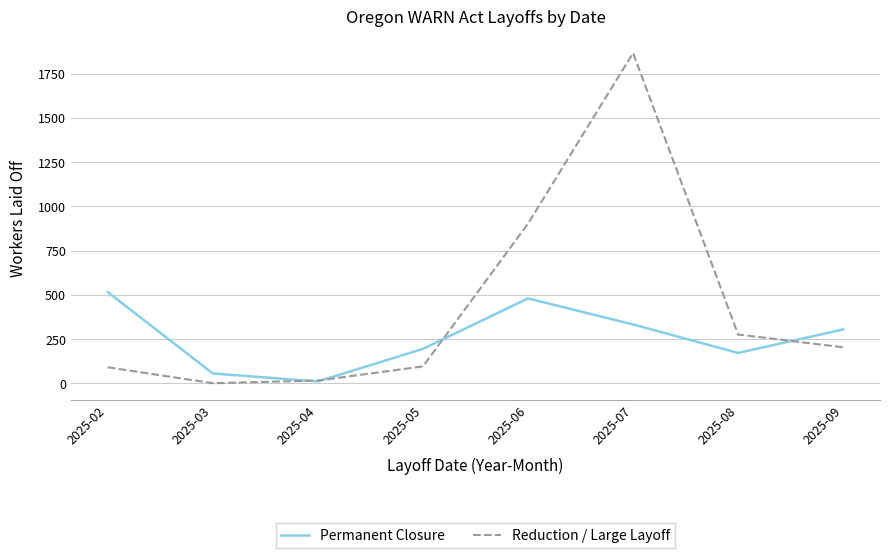

At how many categories does at least one series exceed 114?

6